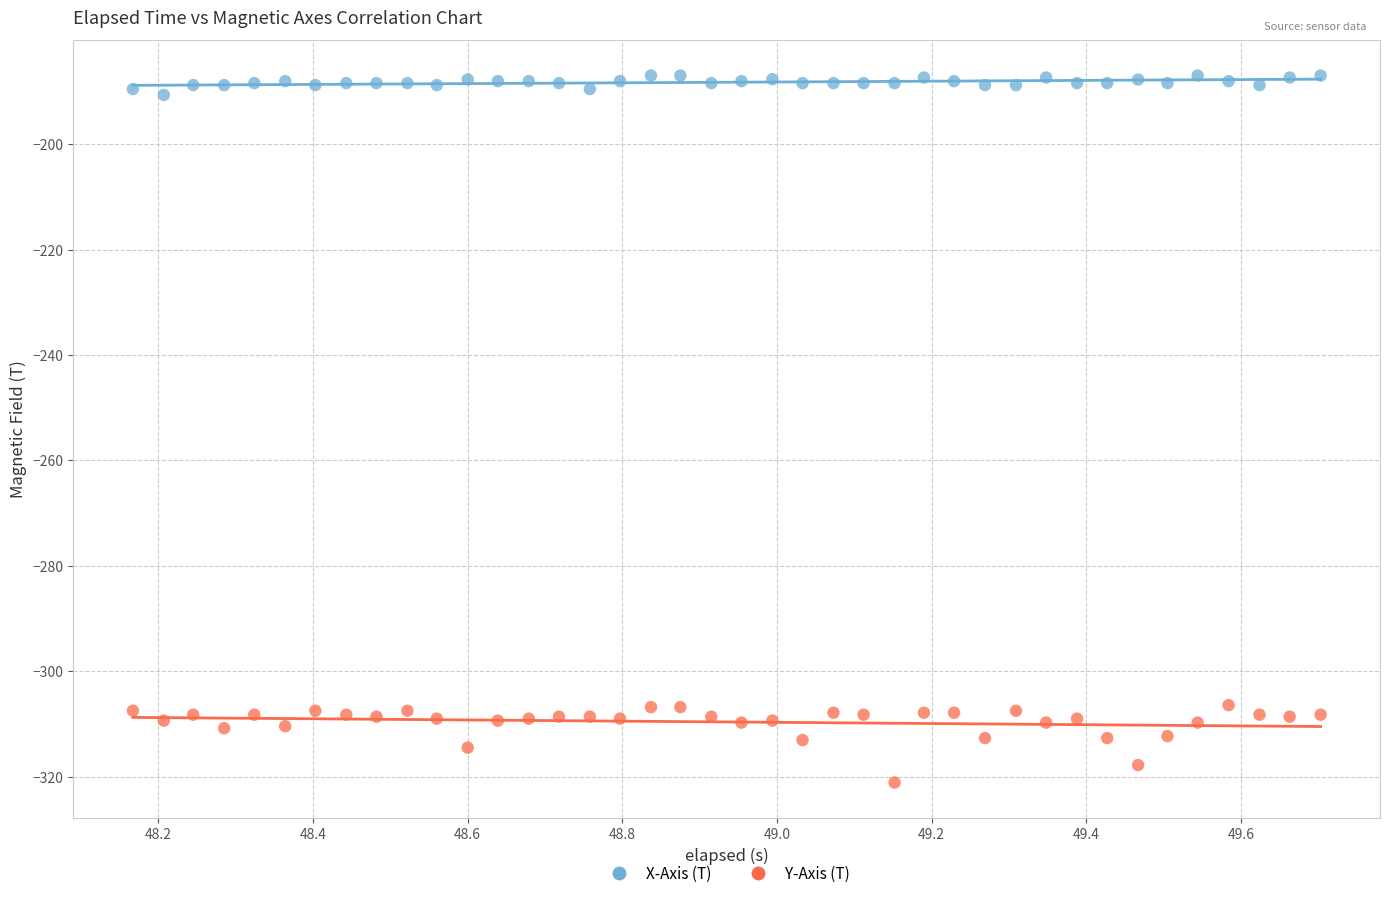

Which series contains the highest Y value?

X-Axis (T)